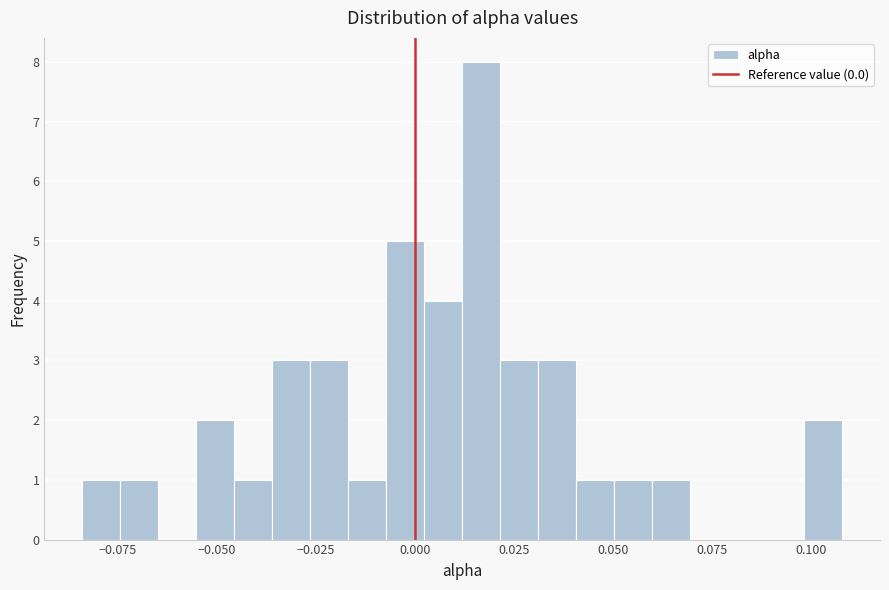

Read against the x-axis, roughly where is the centre of the tallest bar?

0.015